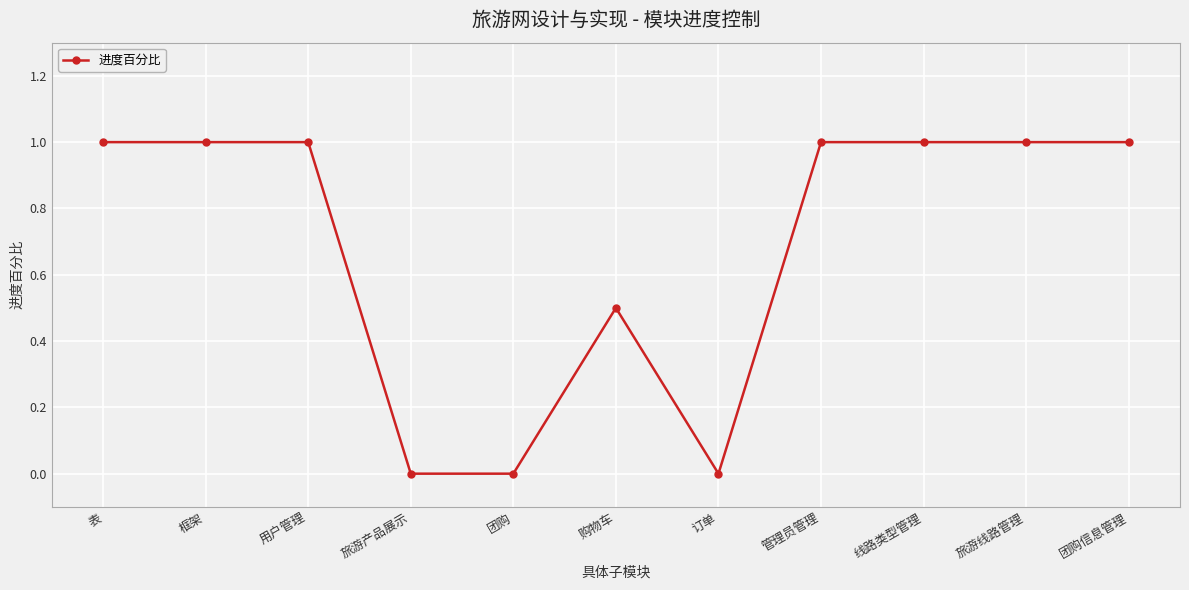

What is the difference between the maximum and minimum values?

1.0